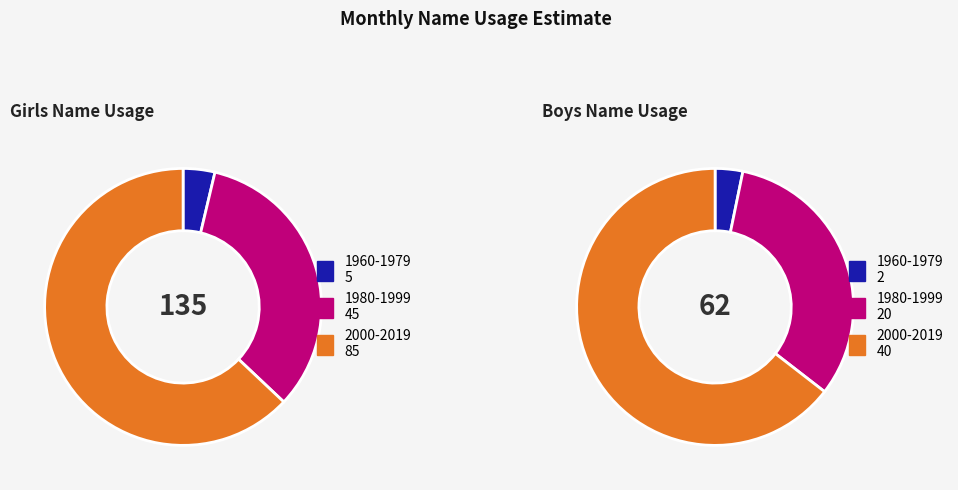

Rank the series by their maximum value, from highest to lowest.

Girls, Boys